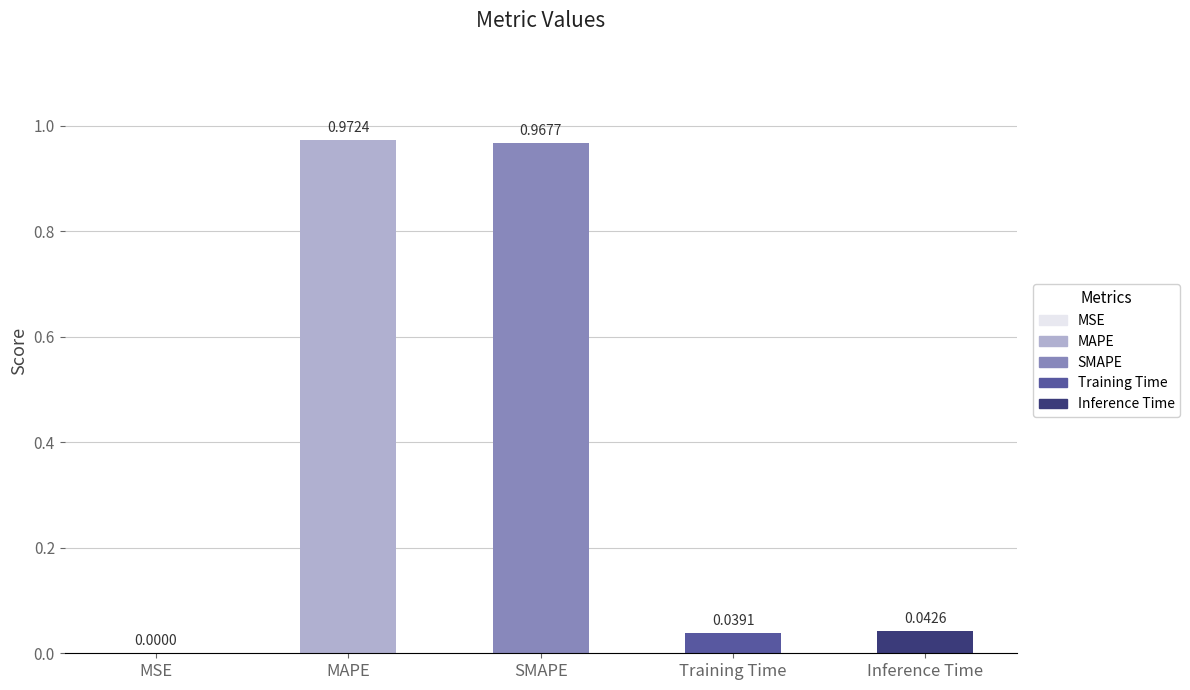

What is the difference between the values at Training Time and SMAPE?

0.9